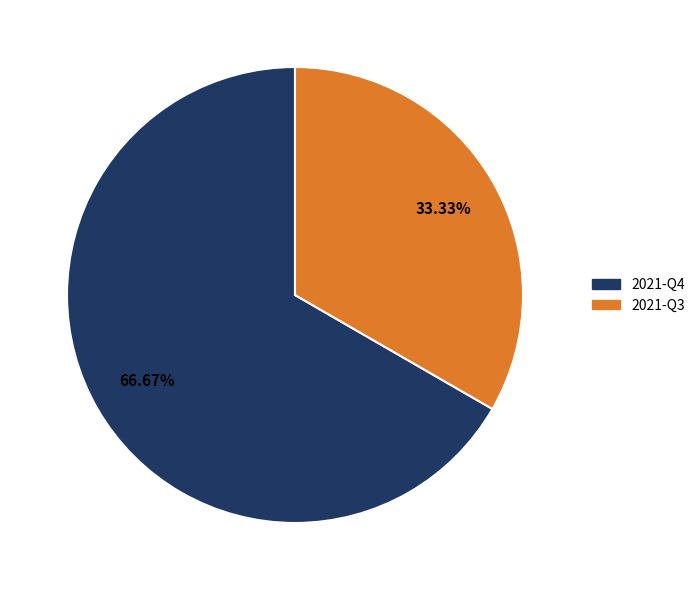

To the nearest percent, what is the difference between the largest and smallest slice percentages?

33%